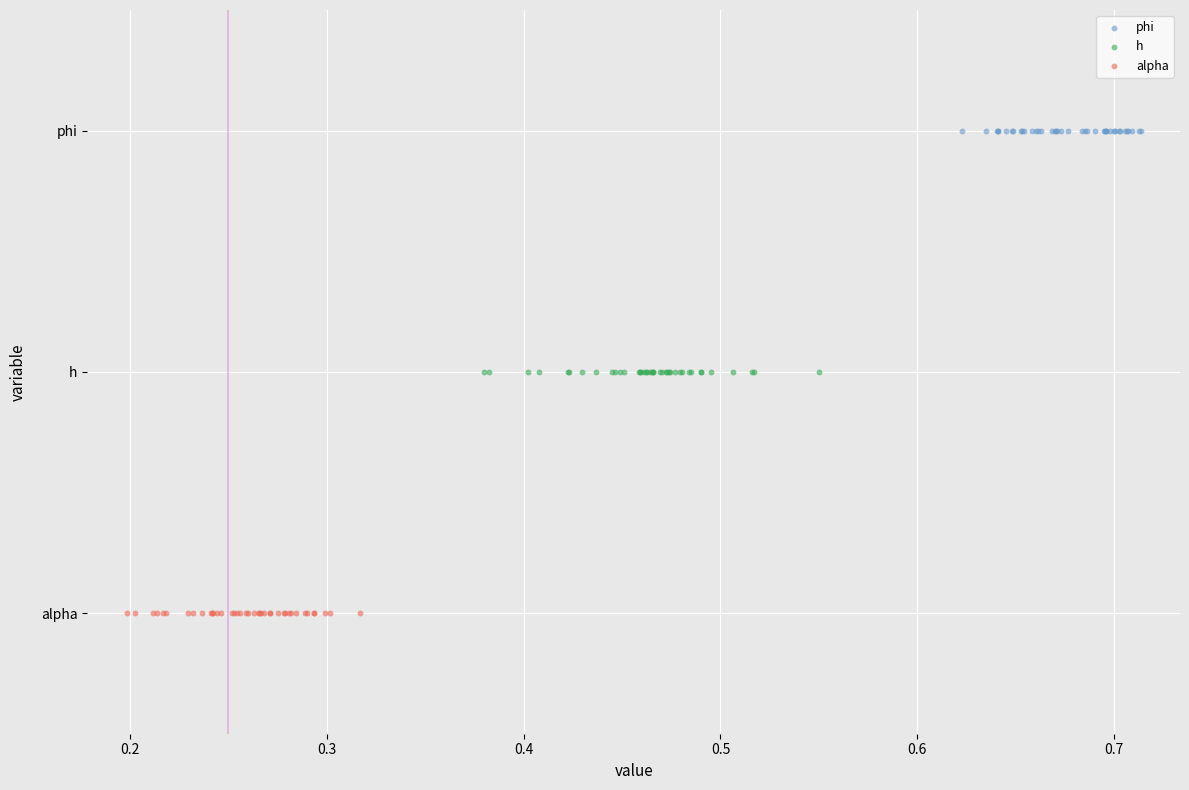

What are all the series names shown in the legend?

phi, h, alpha